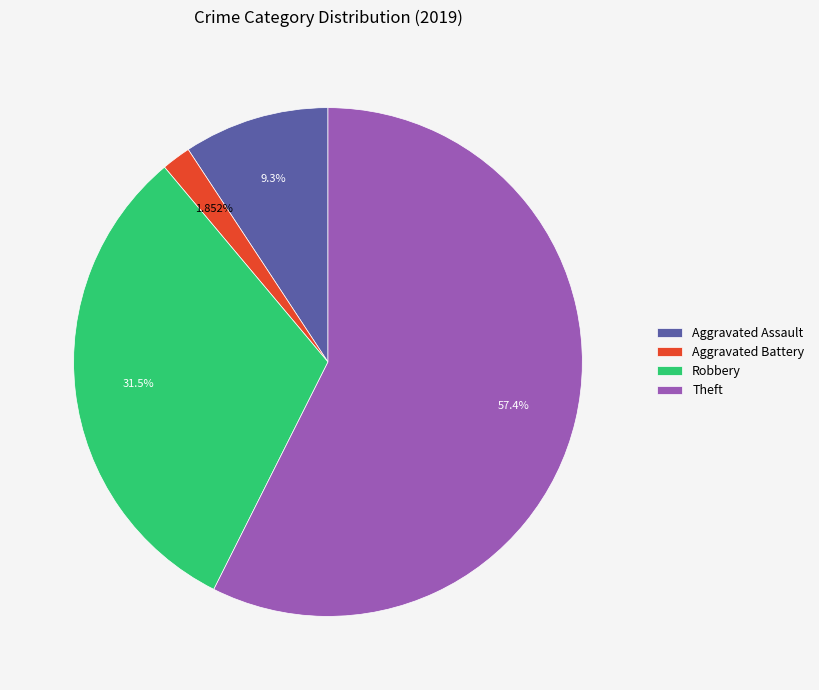

How many segments does this pie chart have?

4